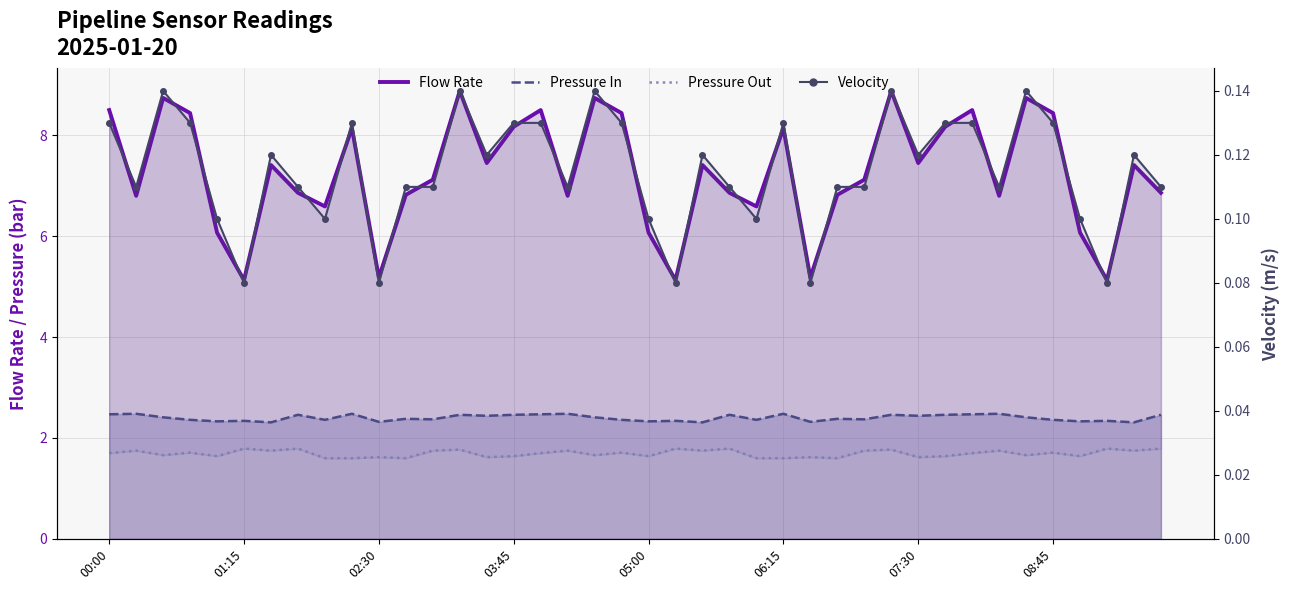

Count the Velocity values in the range 0 to 1.

40